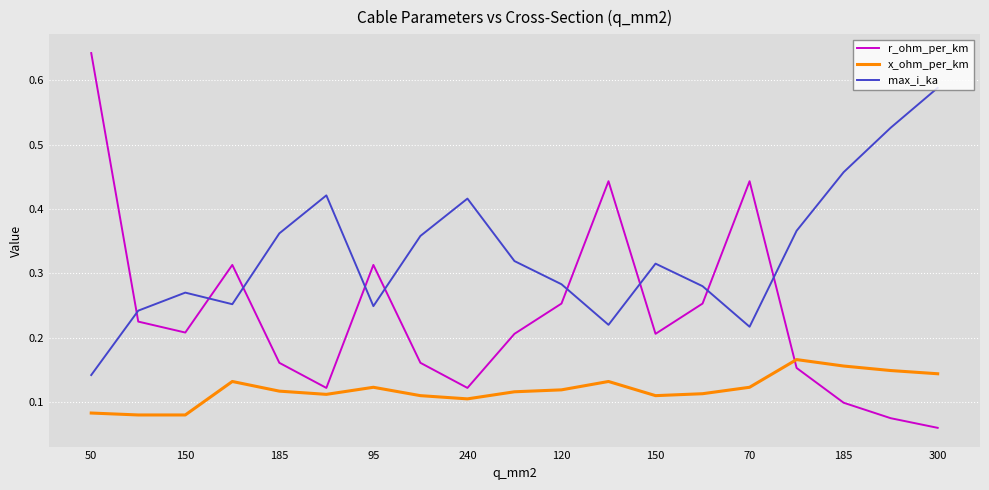

What are all the series names shown in the legend?

r_ohm_per_km, x_ohm_per_km, max_i_ka